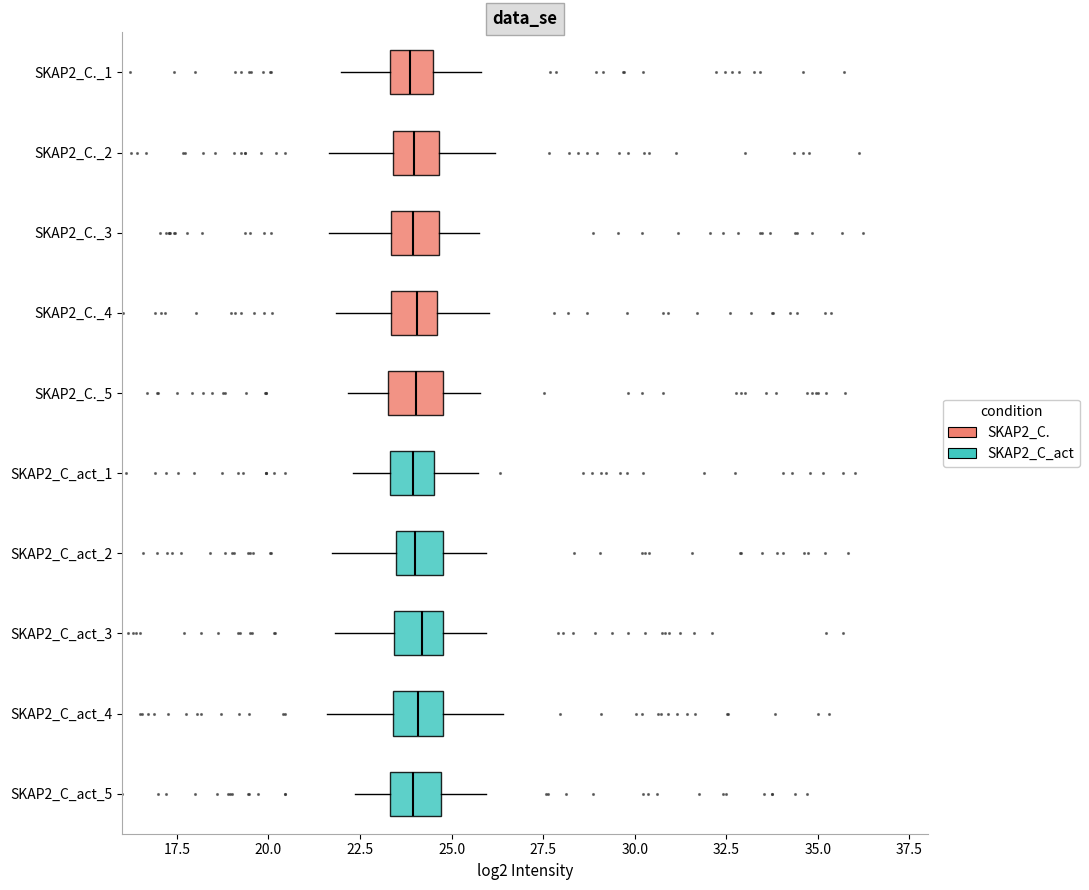

Where does the median line of the box for SKAP2_C._2 sit on the x-axis? The values are not printed on the chart, so give them approximately, as read against the axis.

24.0